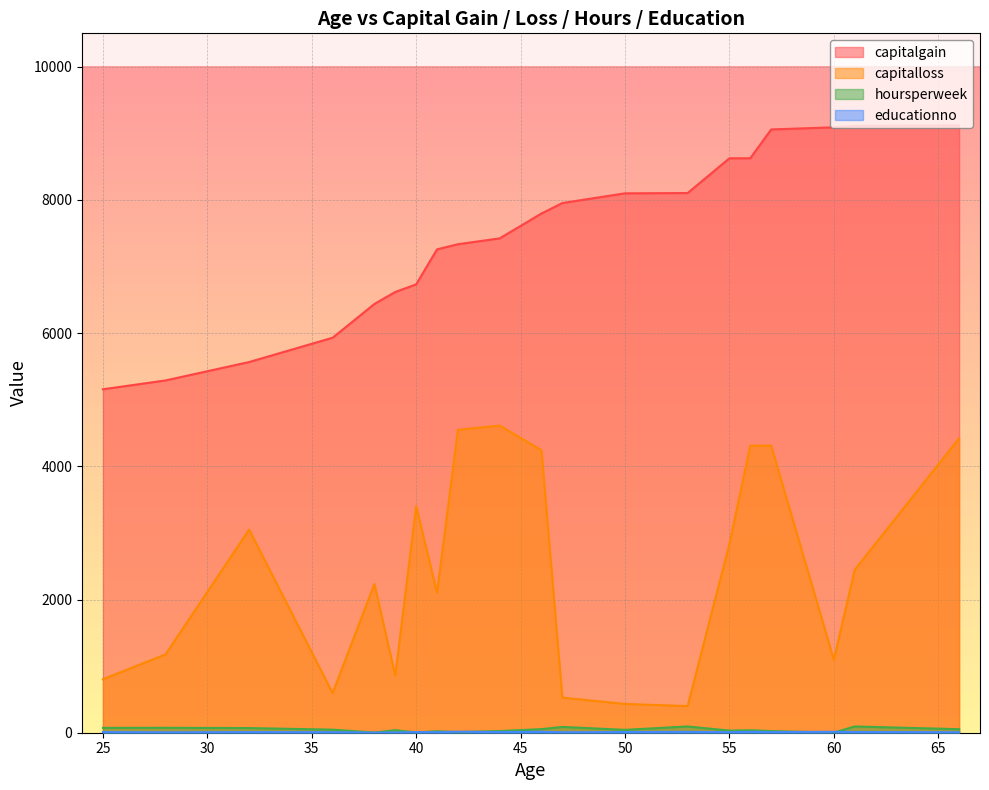

Is it true that educationno equals 10 at 50?

True